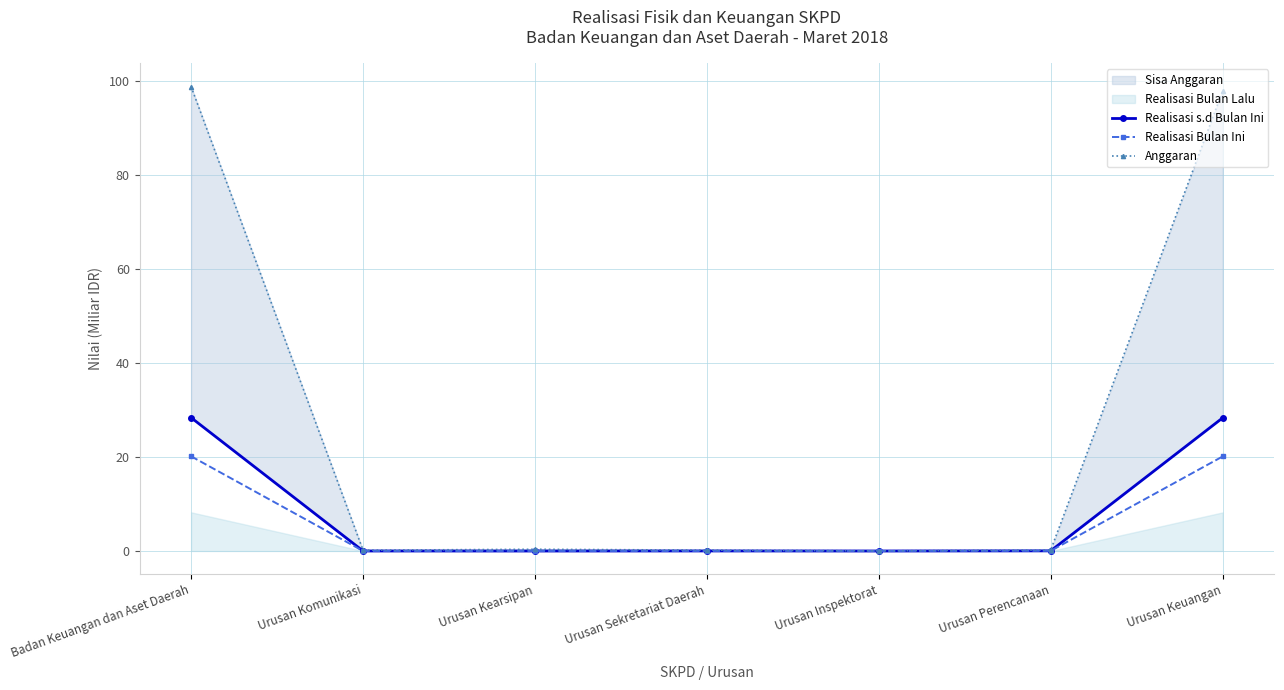

How many lines are shown in the chart?

3